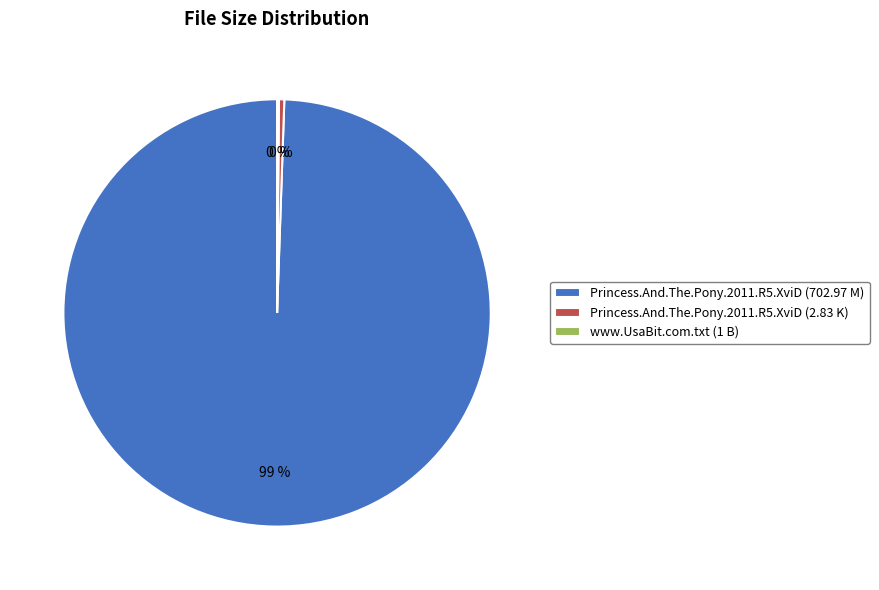

Combined, do Princess.And.The.Pony.2011.R5.XviD (702.97 M) and Princess.And.The.Pony.2011.R5.XviD (2.83 K) account for over 50%?

Yes